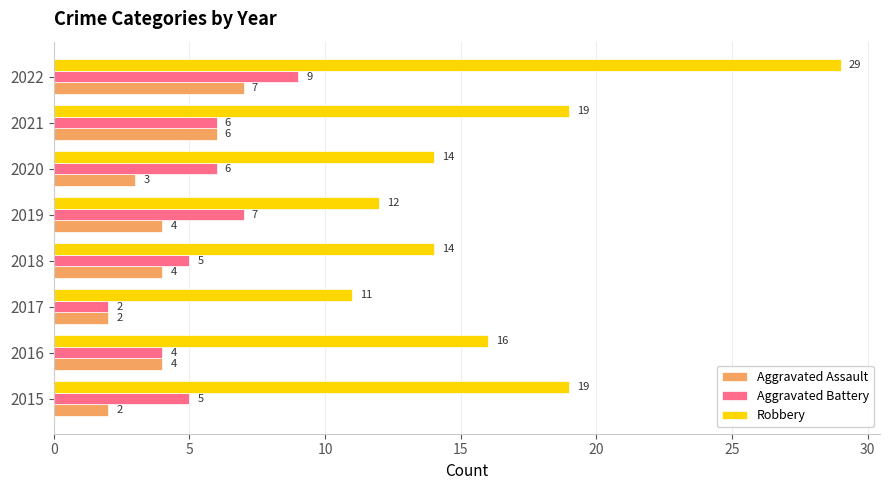

Between 2015 and 2021, which series saw the biggest shift?

Aggravated Assault